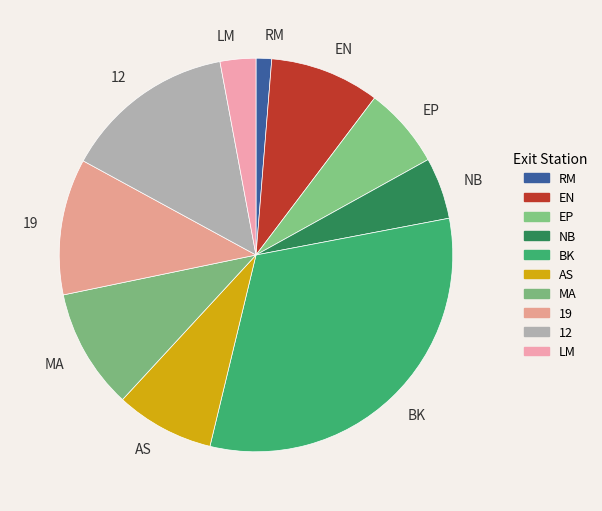

What is the smallest slice in the pie chart?

RM